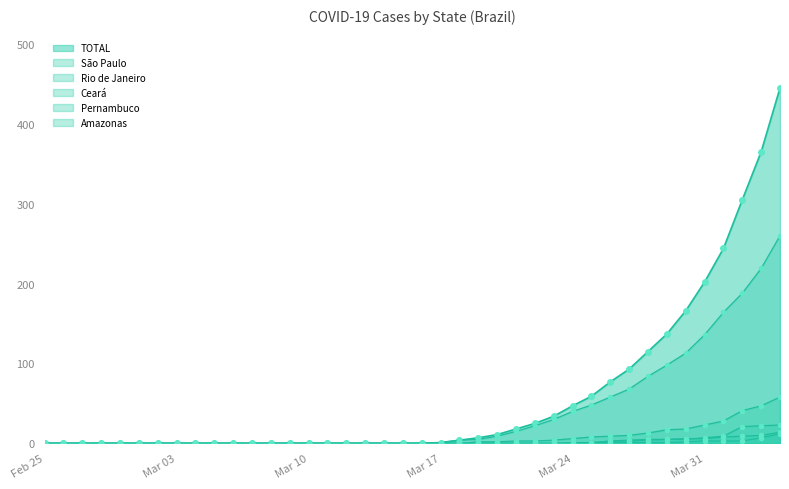

What is the difference between the second highest and minimum values in the Pernambuco series?

10